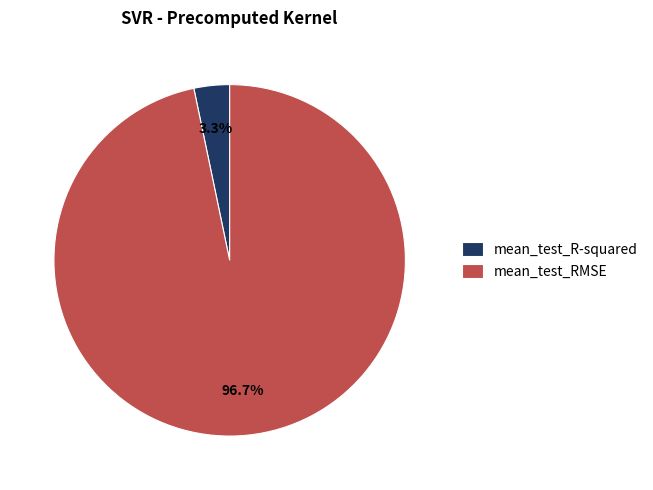

Is the sum of mean_test_RMSE and mean_test_R-squared greater than half?

Yes